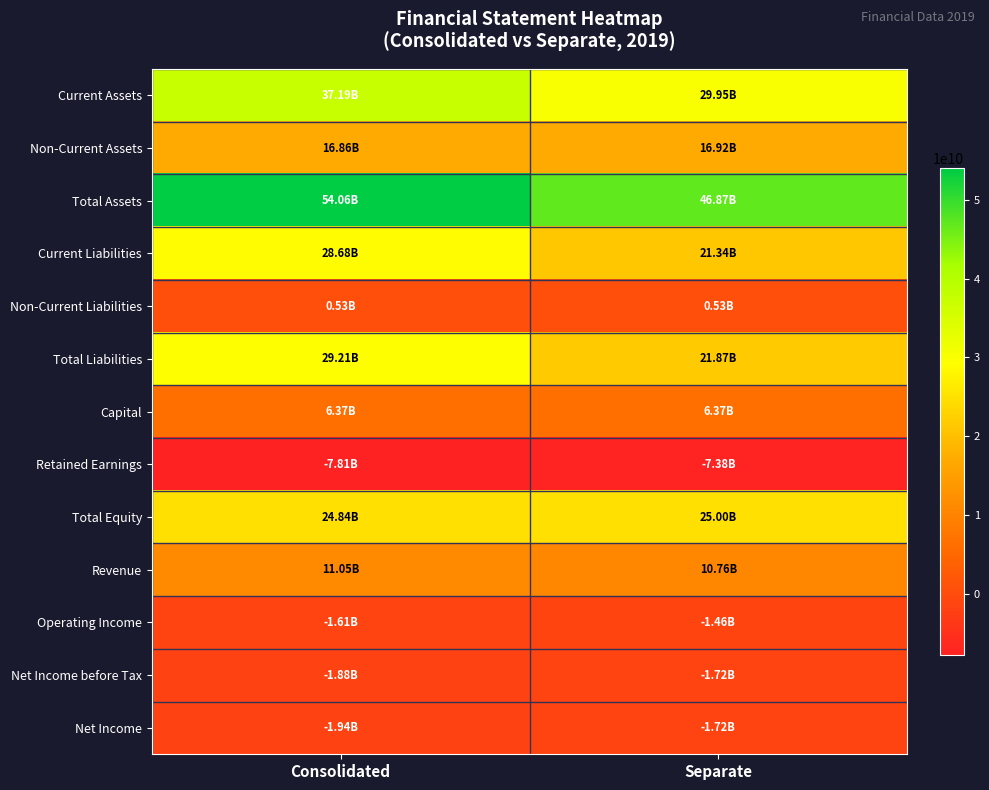

How many data points does each series have?

2